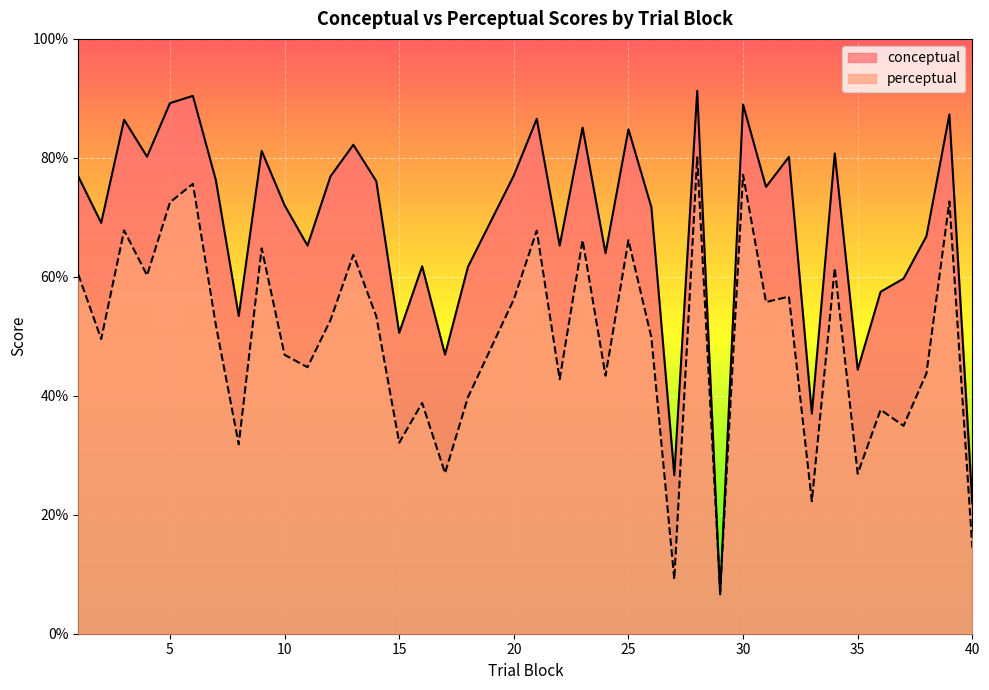

How many interior local peaks does the perceptual series have?

14